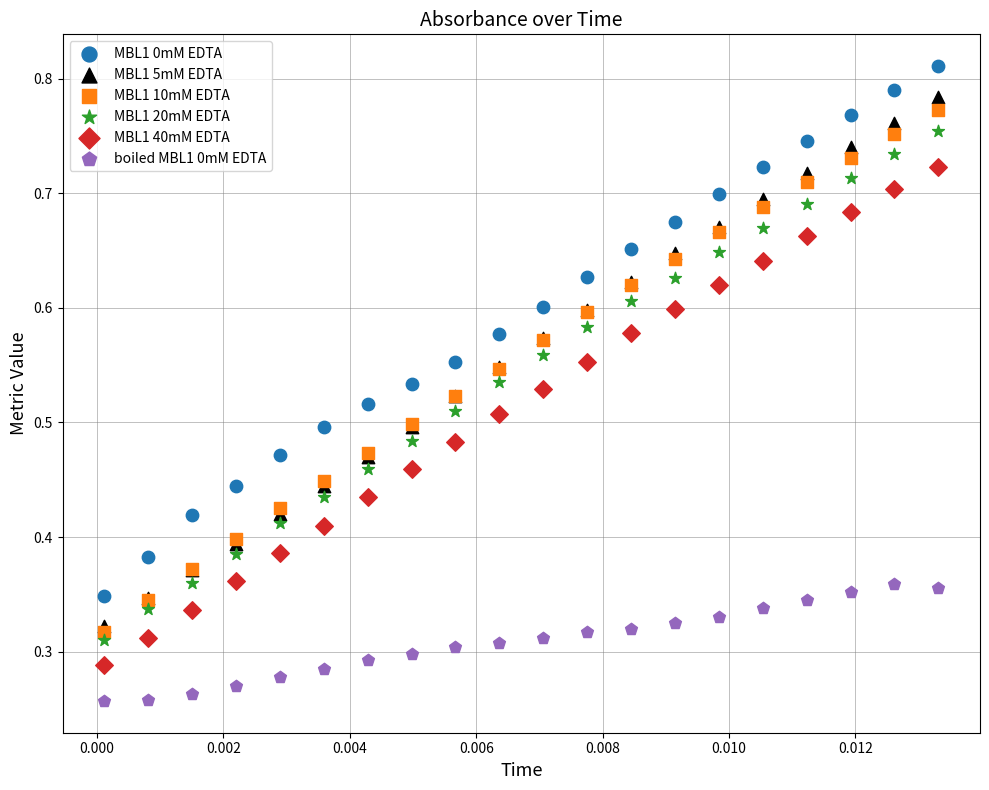

What are all the series names shown in the legend?

MBL1 0mM EDTA, MBL1 5mM EDTA, MBL1 10mM EDTA, MBL1 20mM EDTA, MBL1 40mM EDTA, boiled MBL1 0mM EDTA